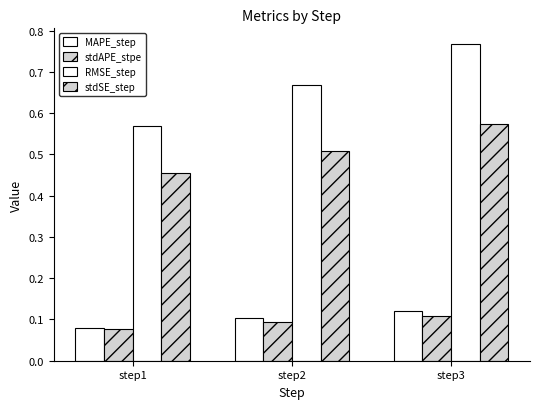

Are the bars horizontal?

No